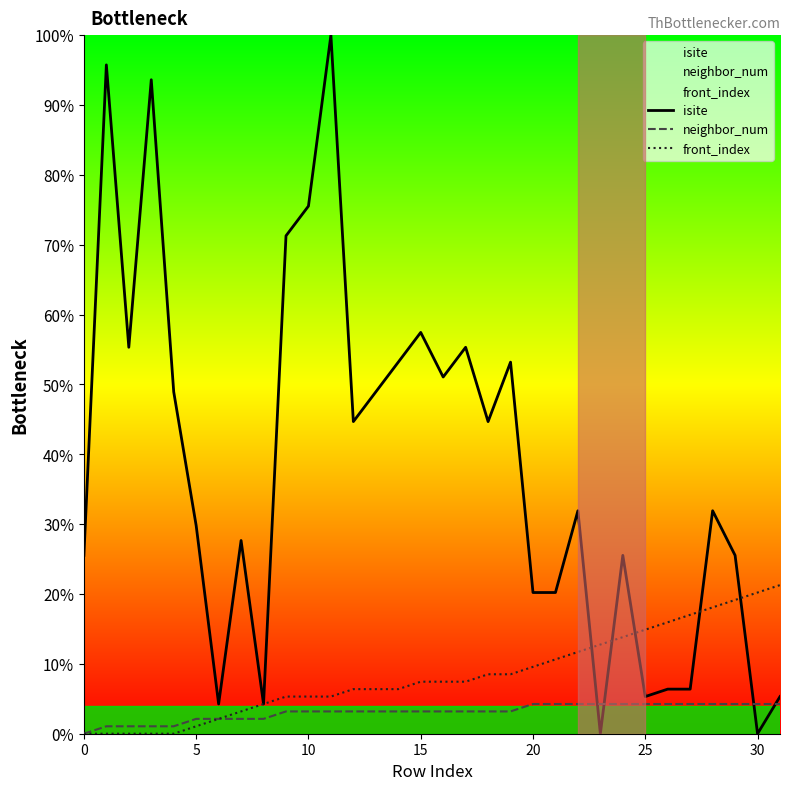

At 24, list the series in order from smallest to largest.

neighbor_num, front_index, isite